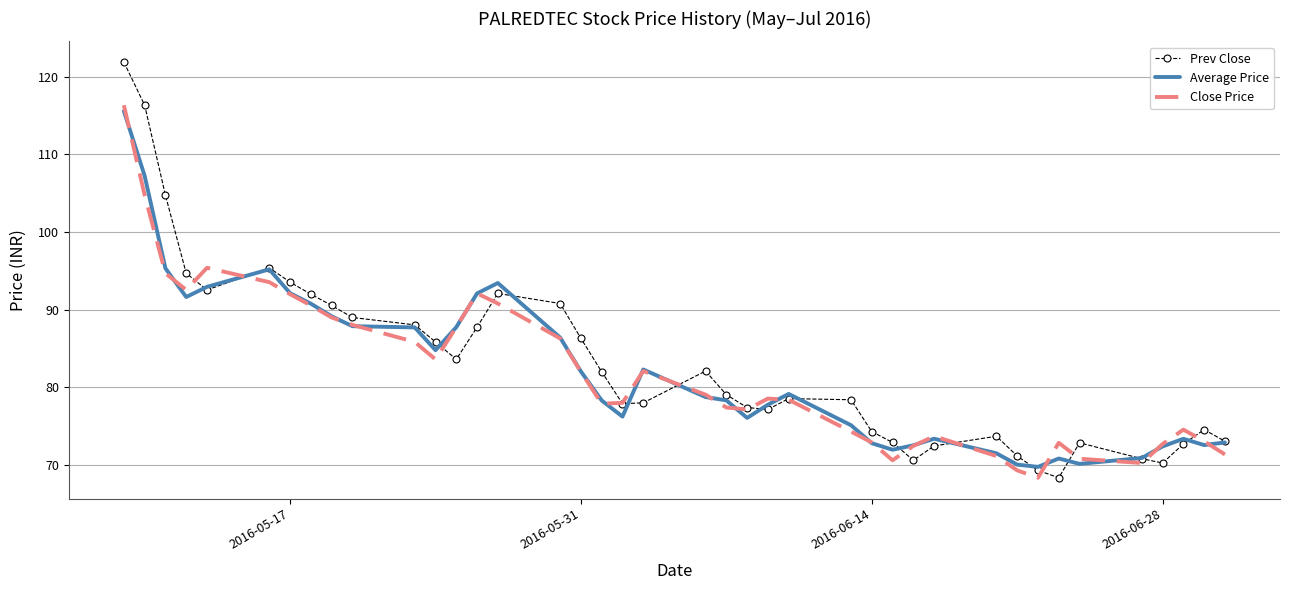

Which series has the widest spread of values?

Prev Close